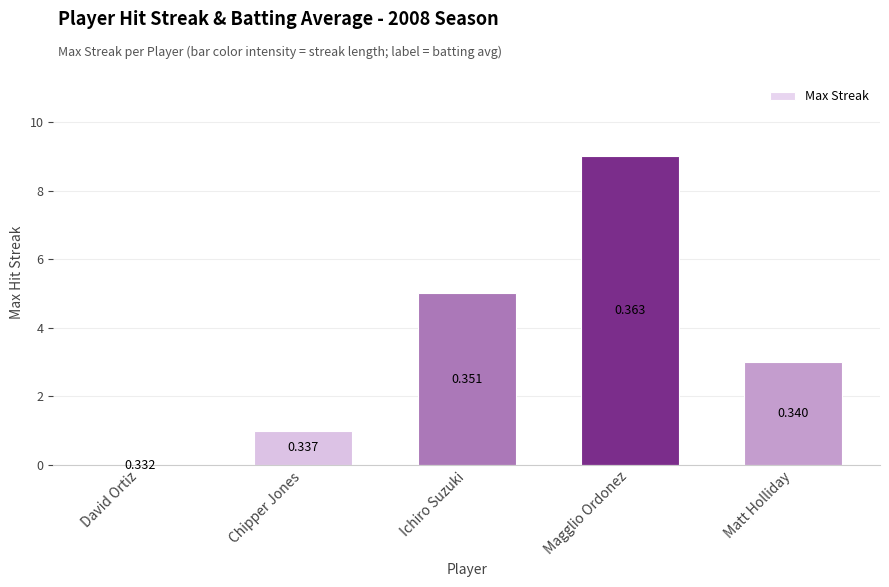

What is the difference between the values at David Ortiz and Chipper Jones?

1